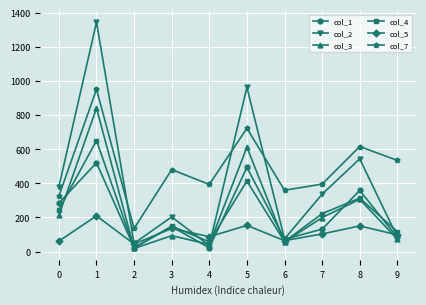

What is the difference between the col_2 values at 4 and 1?

1308